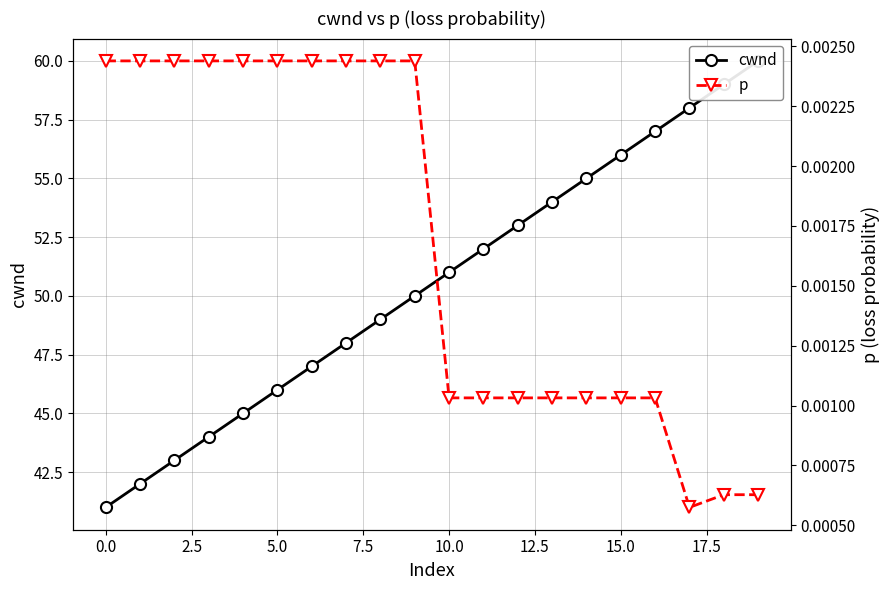

What position from the right is 14?

6